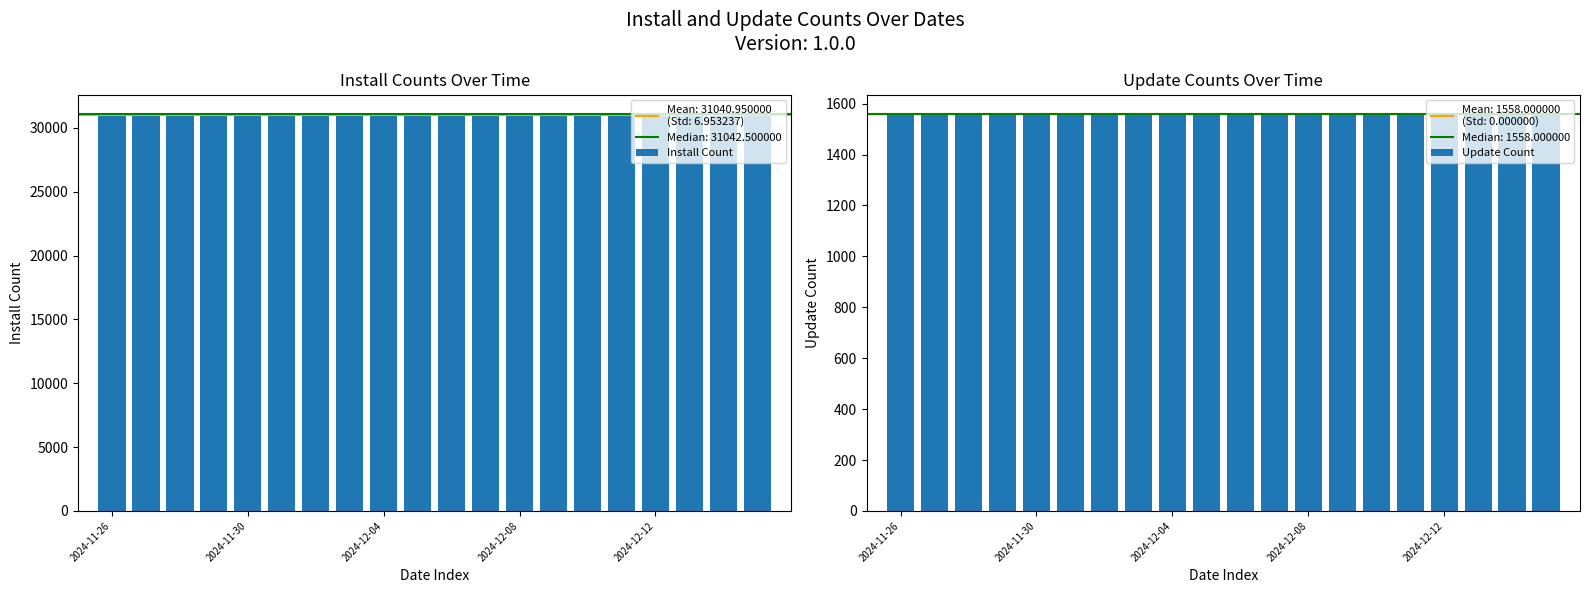

At which category does the chart reach its peak across all series?

19